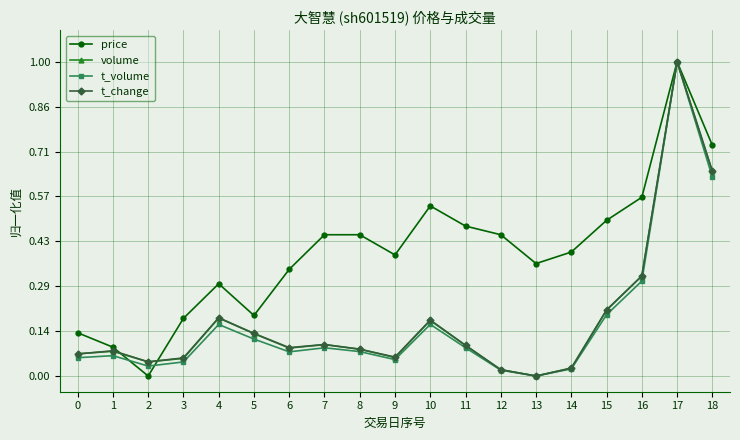

The volume series shows 1.0 at 17. True or false?

True